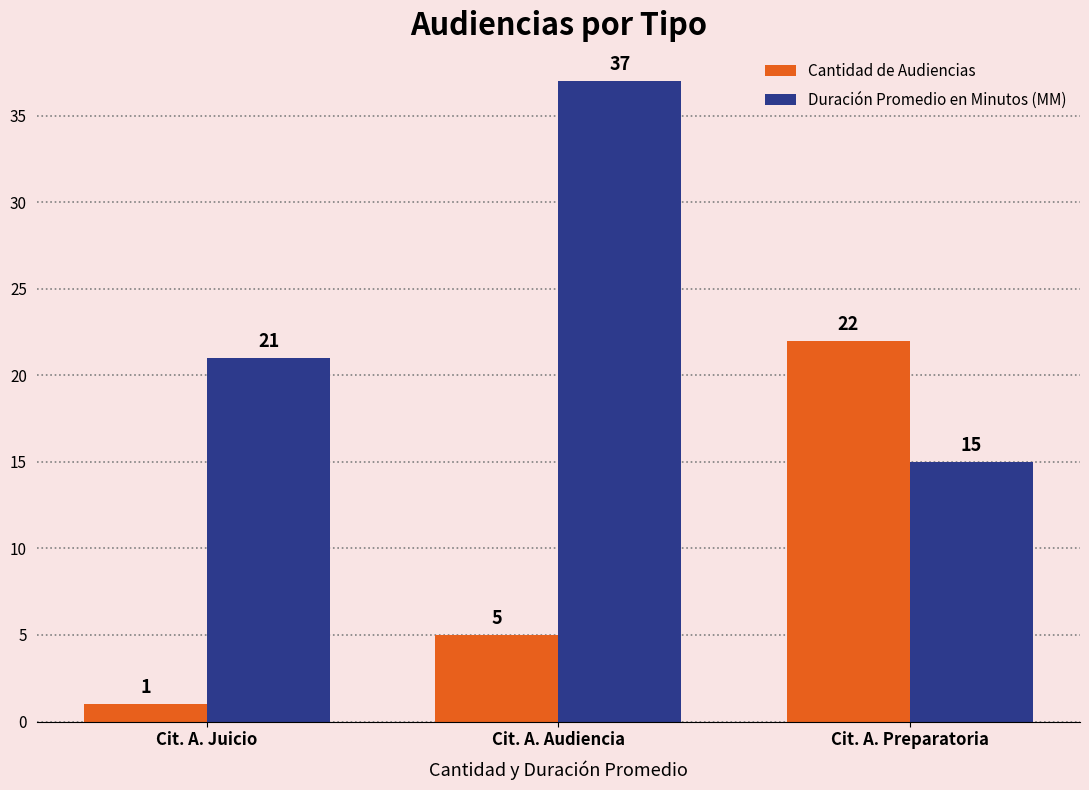

Which series has the largest range (max minus min)?

Duración Promedio en Minutos (MM)